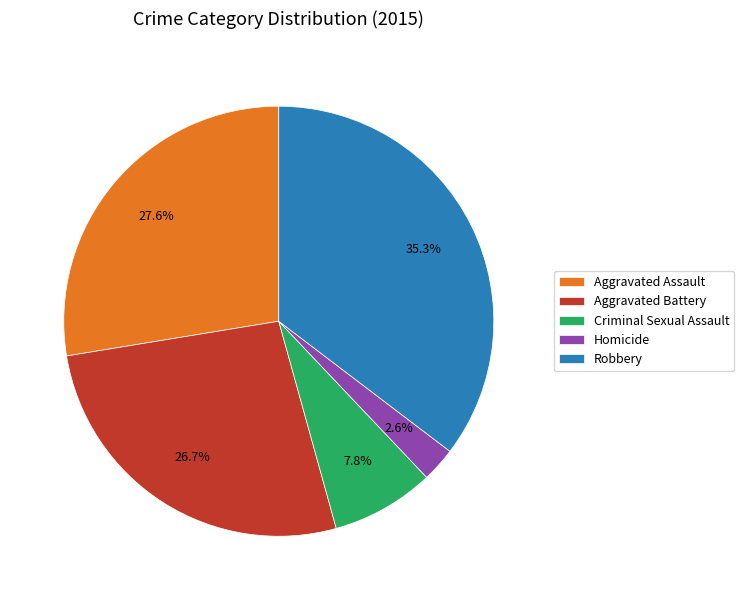

Combined, do Aggravated Assault and Aggravated Battery account for over 50%?

Yes